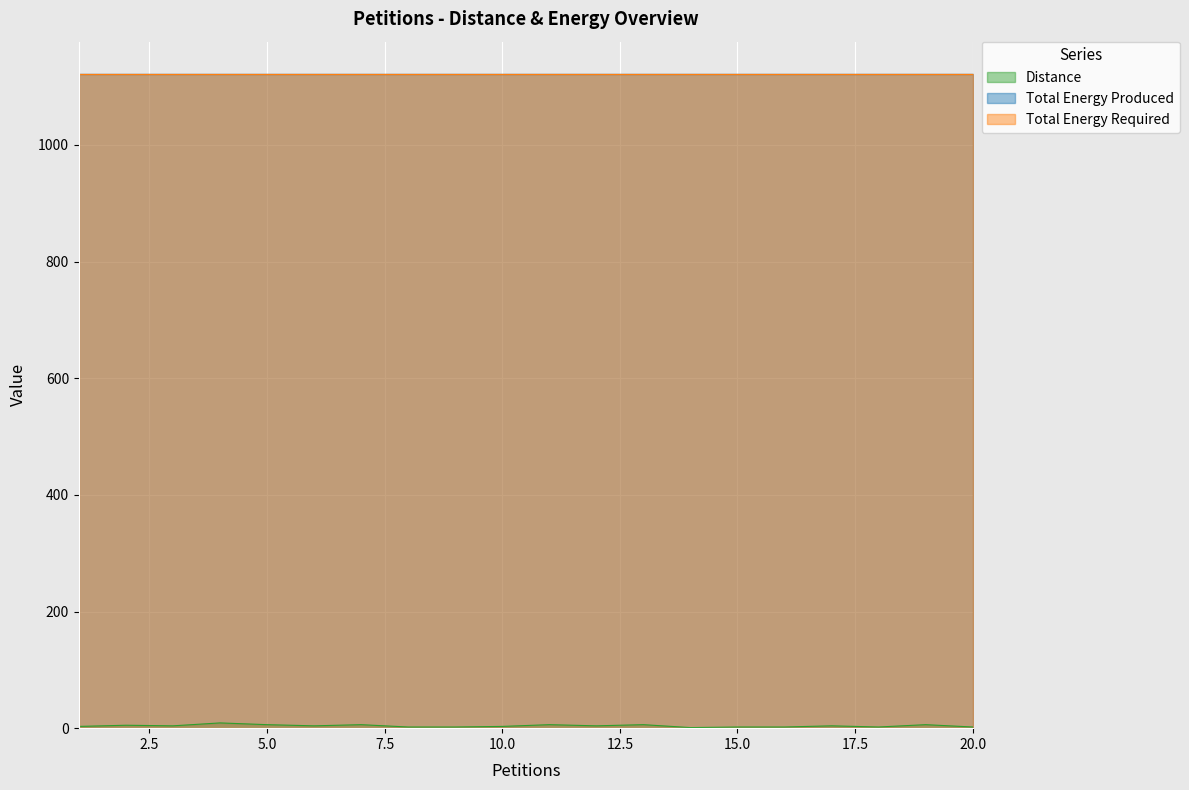

Which series has the widest spread of values?

Distance